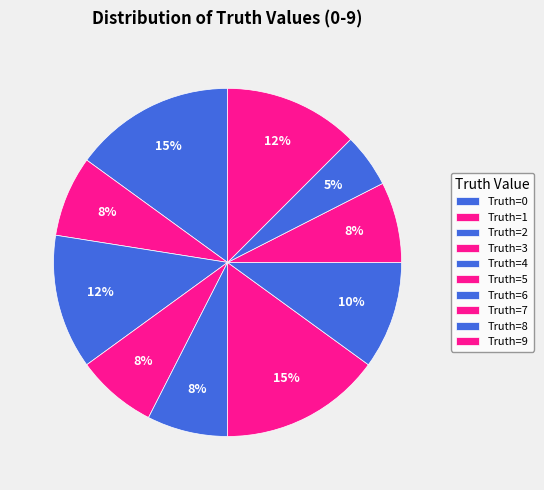

How many segments does this pie chart have?

10